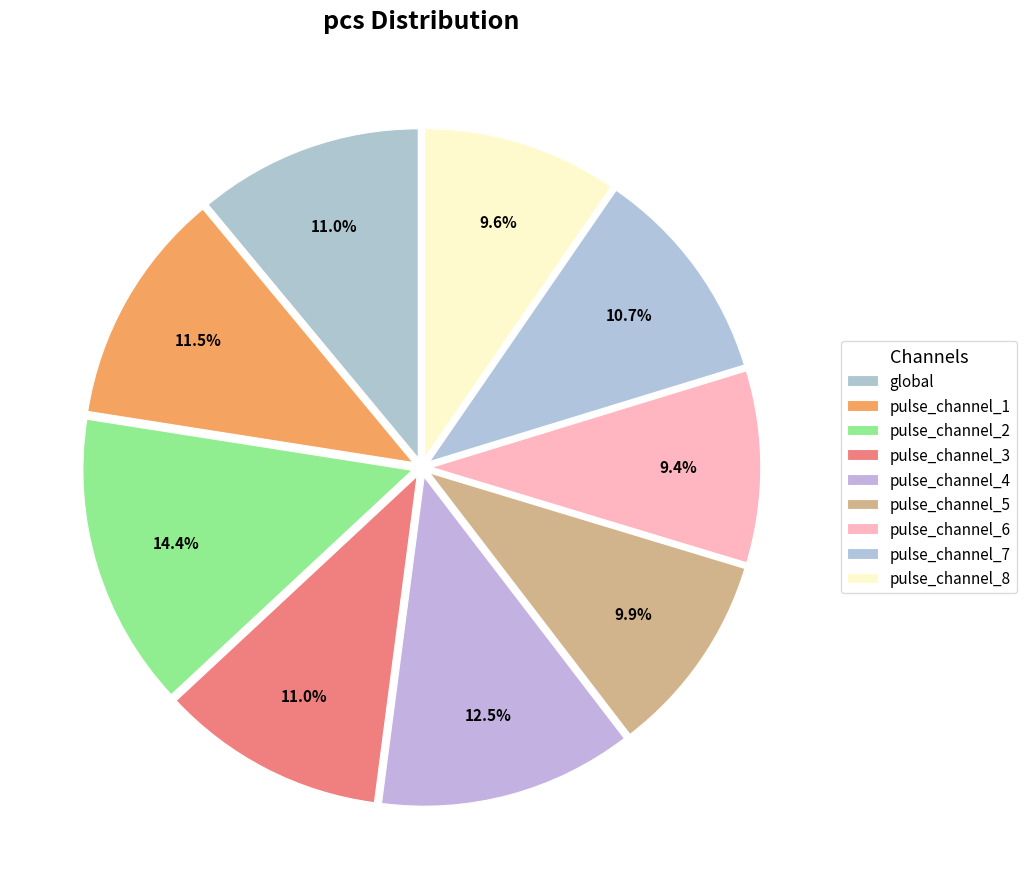

Is it true that pulse_channel_4 is 18% of the pie?

False